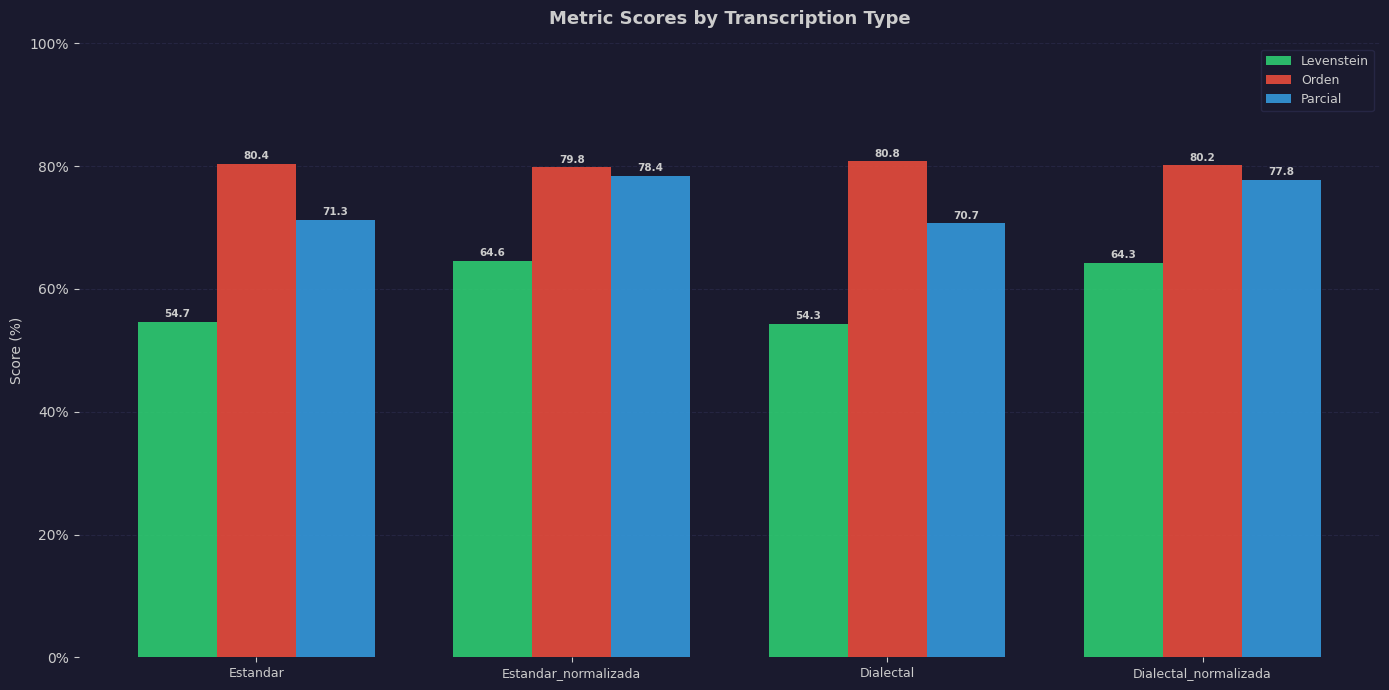

Rank the series by their average value, from highest to lowest.

Orden, Parcial, Levenstein